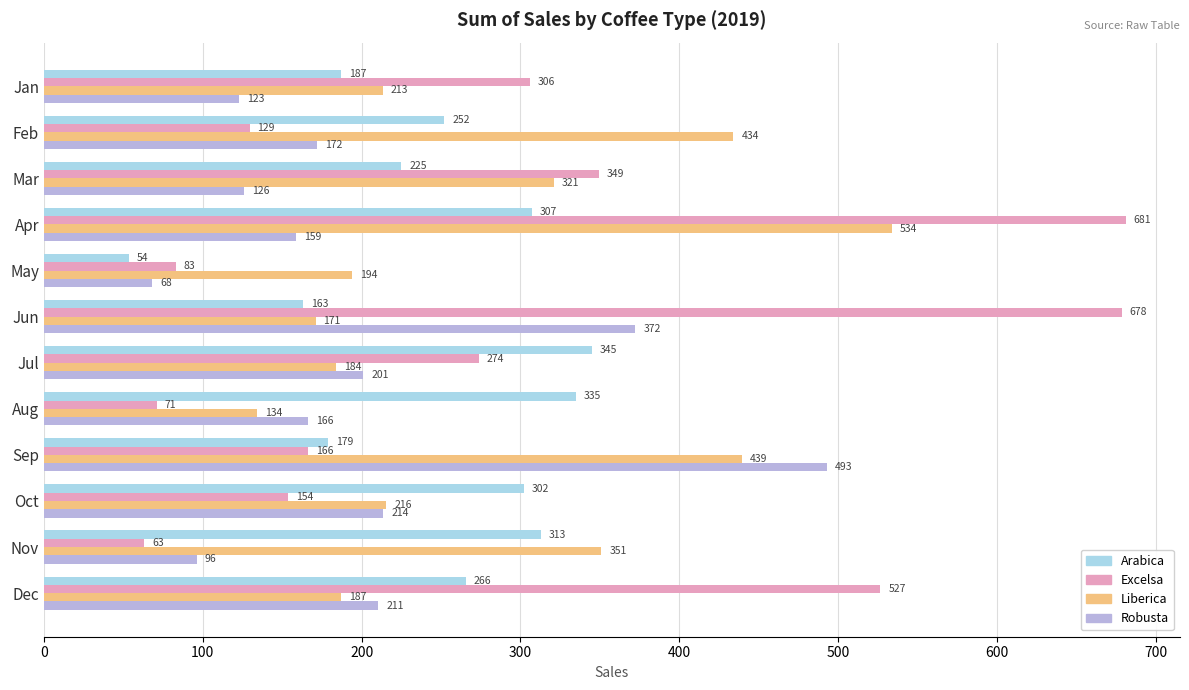

List the labels in order of Robusta value, largest first.

Sep, Jun, Oct, Dec, Jul, Feb, Aug, Apr, Mar, Jan, Nov, May